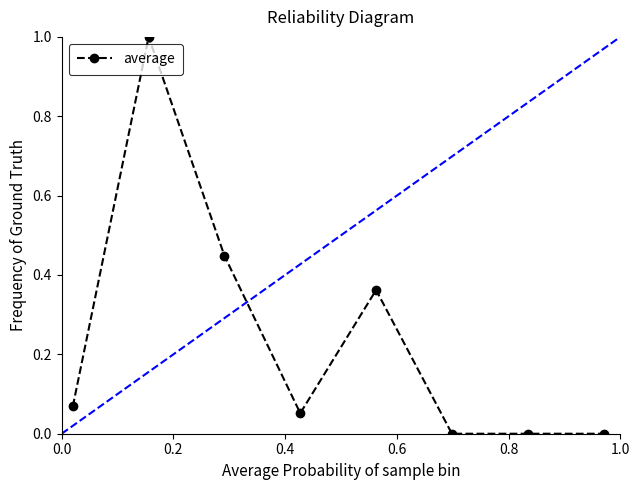

Is this an area chart (filled region under the line)?

No